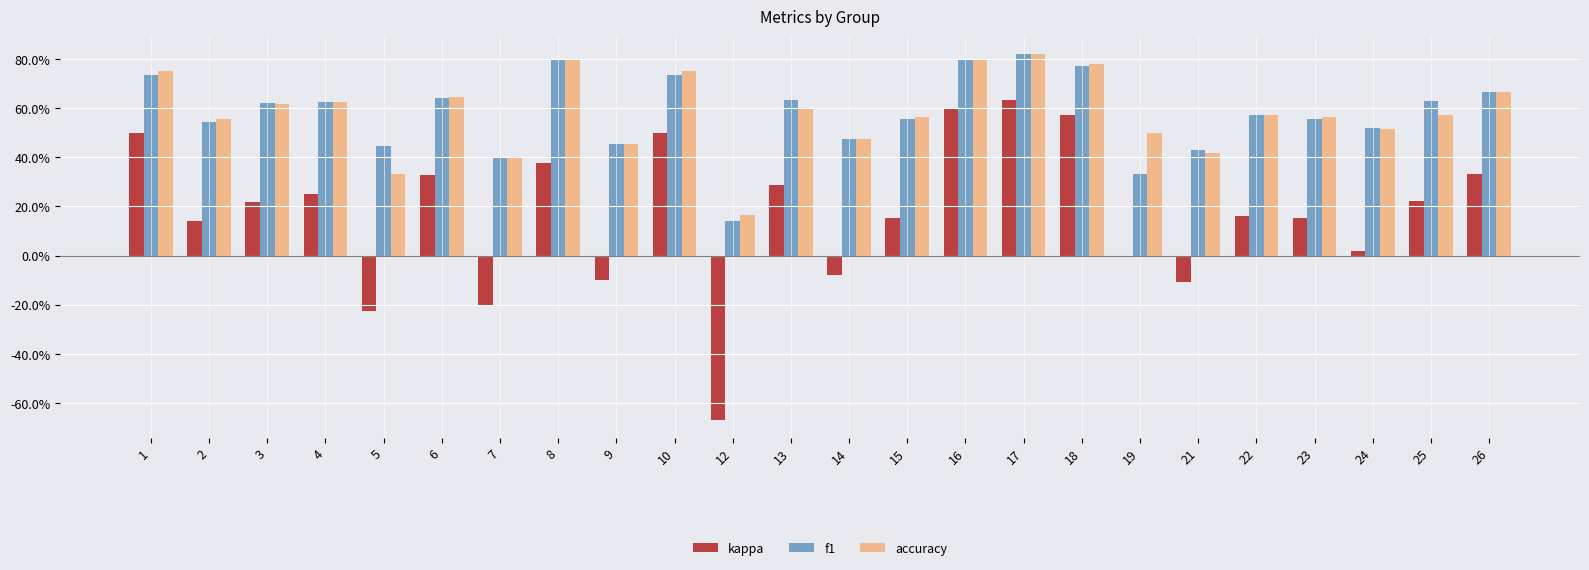

Reading left to right, transcribe all the data shown in this chart.

kappa: 0.5	0.1	0.2	0.2	-0.2	0.3	-0.2	0.4	-0.1	0.5	-0.7	0.3	-0.1	0.2	0.6	0.6	0.6	0.0	-0.1	0.2	0.2	0.0	0.2	0.3
f1: 0.7	0.5	0.6	0.6	0.4	0.6	0.4	0.8	0.5	0.7	0.1	0.6	0.5	0.6	0.8	0.8	0.8	0.3	0.4	0.6	0.6	0.5	0.6	0.7
accuracy: 0.8	0.6	0.6	0.6	0.3	0.6	0.4	0.8	0.5	0.8	0.2	0.6	0.5	0.6	0.8	0.8	0.8	0.5	0.4	0.6	0.6	0.5	0.6	0.7